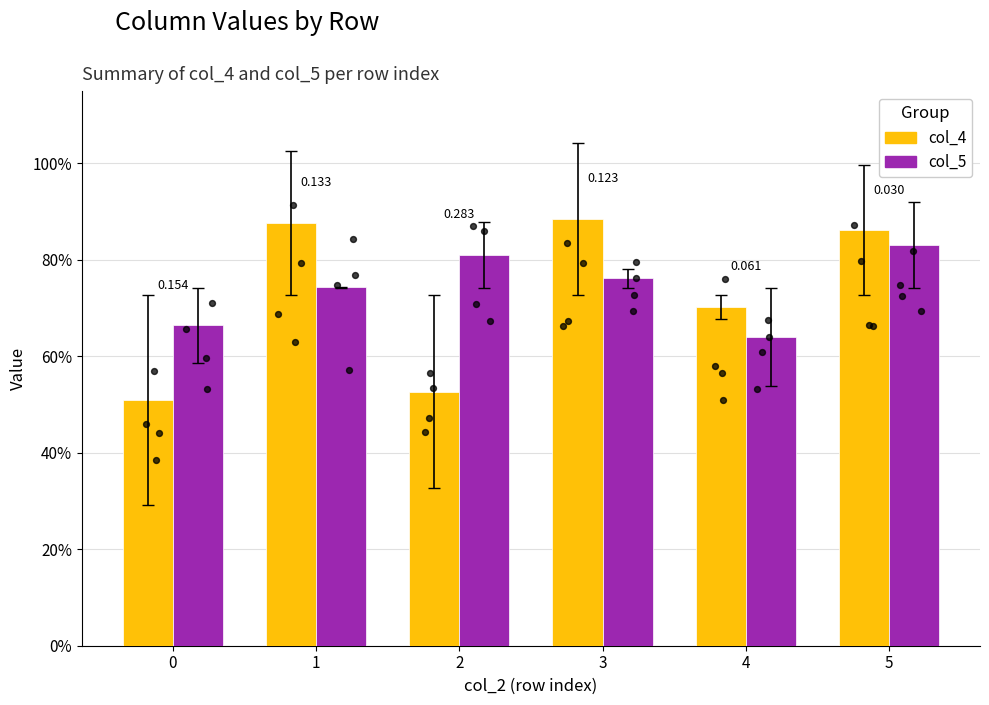

Which series has the largest total across all categories?

col_5